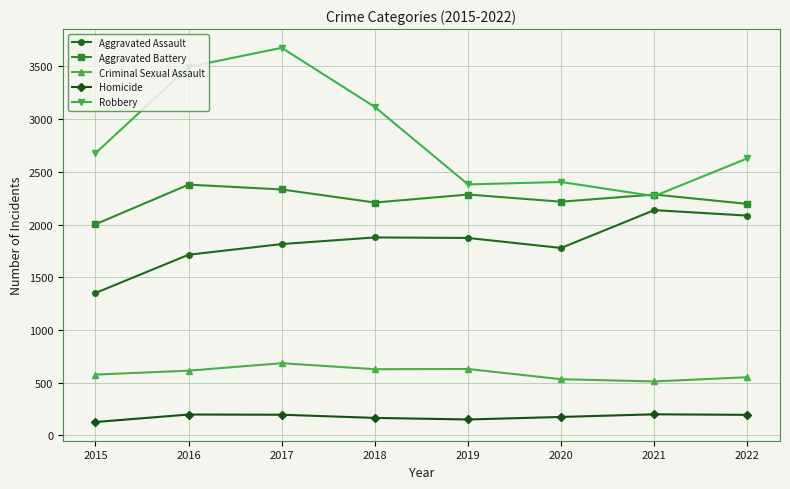

Is it true that Aggravated Battery equals 3488 at 2015?

False